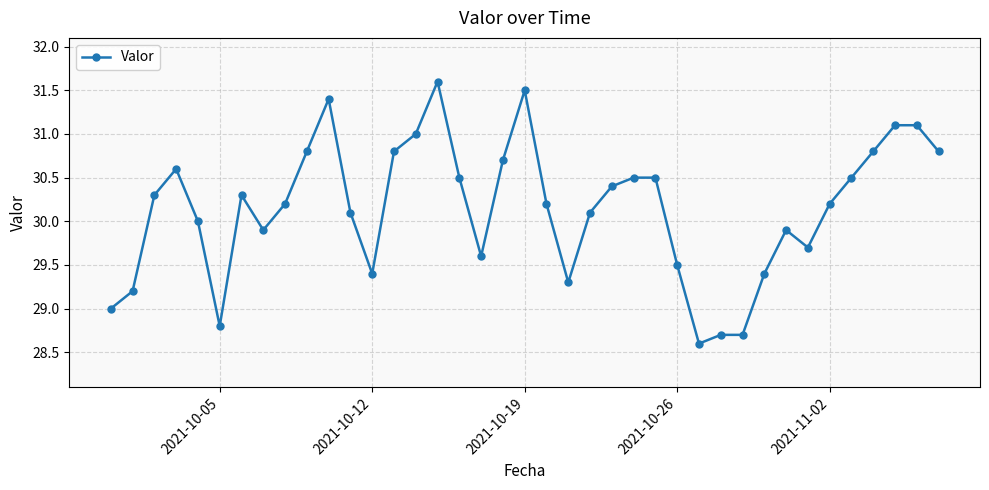

What is the difference between the maximum and minimum values?

3.0